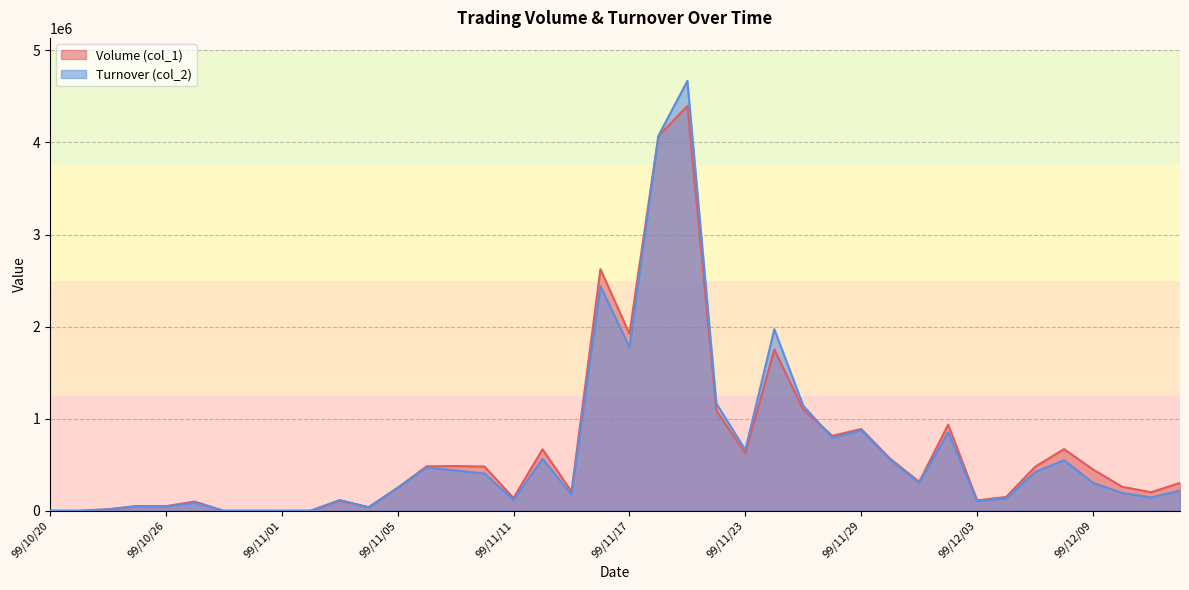

What is the average value of the Turnover (col_2) series?

653080